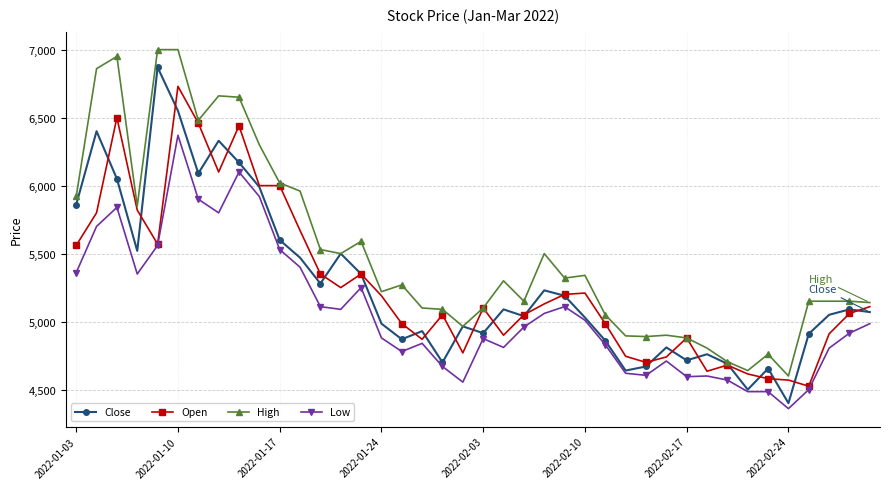

How many series are shown in this chart?

4